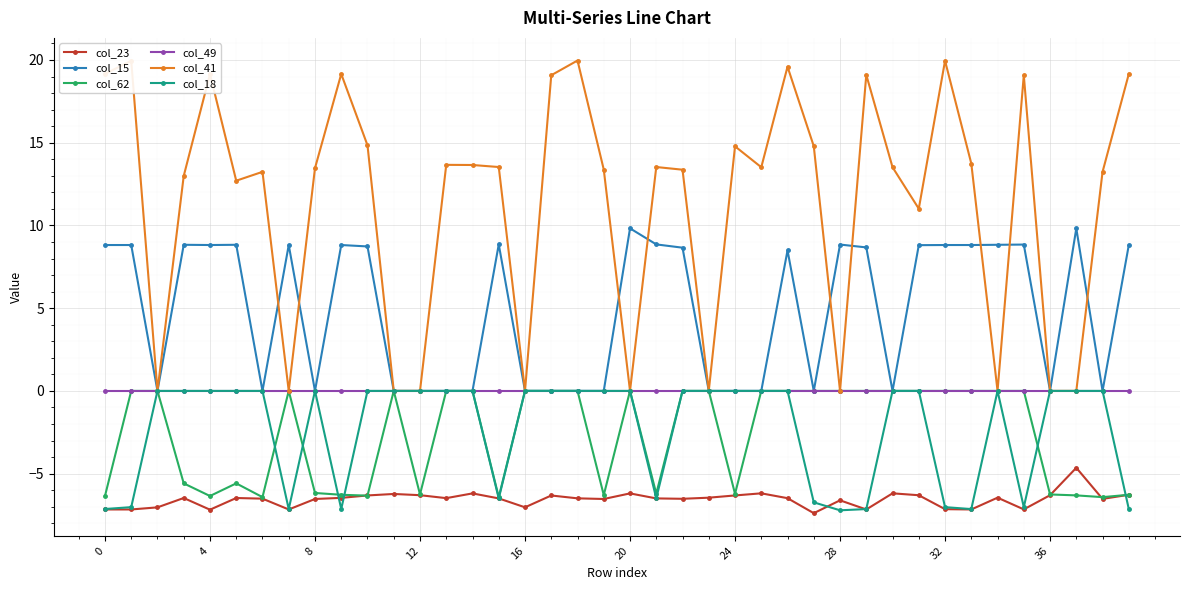

True or false: col_41 has more than 2 points higher than both neighbors.

True